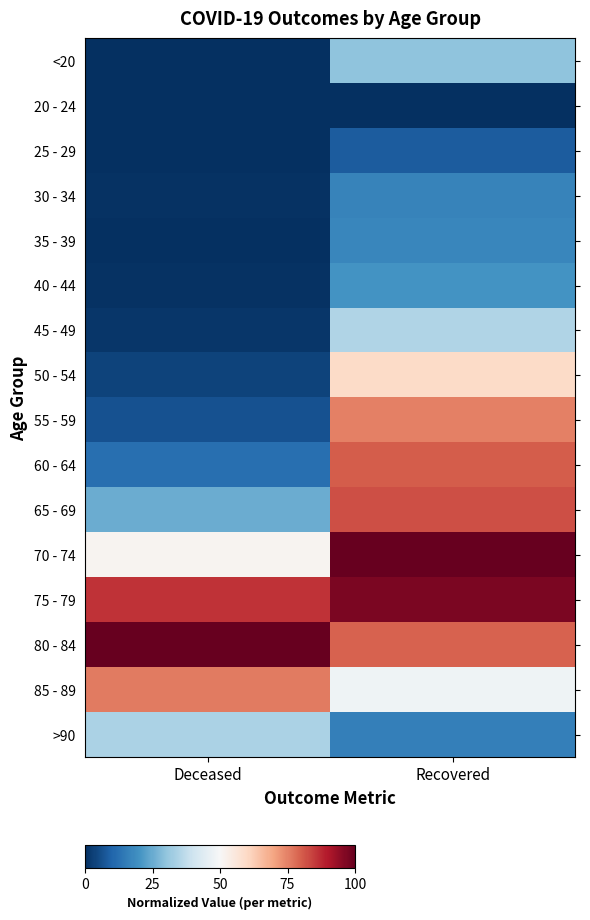

Reading left to right, transcribe all the data shown in this chart.

<20: Deceased=0.0	Recovered=0.3
20 - 24: Deceased=0.0	Recovered=0.0
25 - 29: Deceased=0.0	Recovered=0.1
30 - 34: Deceased=0.0	Recovered=0.2
35 - 39: Deceased=0.0	Recovered=0.2
40 - 44: Deceased=0.0	Recovered=0.2
45 - 49: Deceased=0.0	Recovered=0.3
50 - 54: Deceased=0.0	Recovered=0.6
55 - 59: Deceased=0.1	Recovered=0.8
60 - 64: Deceased=0.1	Recovered=0.8
65 - 69: Deceased=0.3	Recovered=0.8
70 - 74: Deceased=0.5	Recovered=1.0
75 - 79: Deceased=0.9	Recovered=1.0
80 - 84: Deceased=1.0	Recovered=0.8
85 - 89: Deceased=0.8	Recovered=0.5
>90: Deceased=0.3	Recovered=0.2